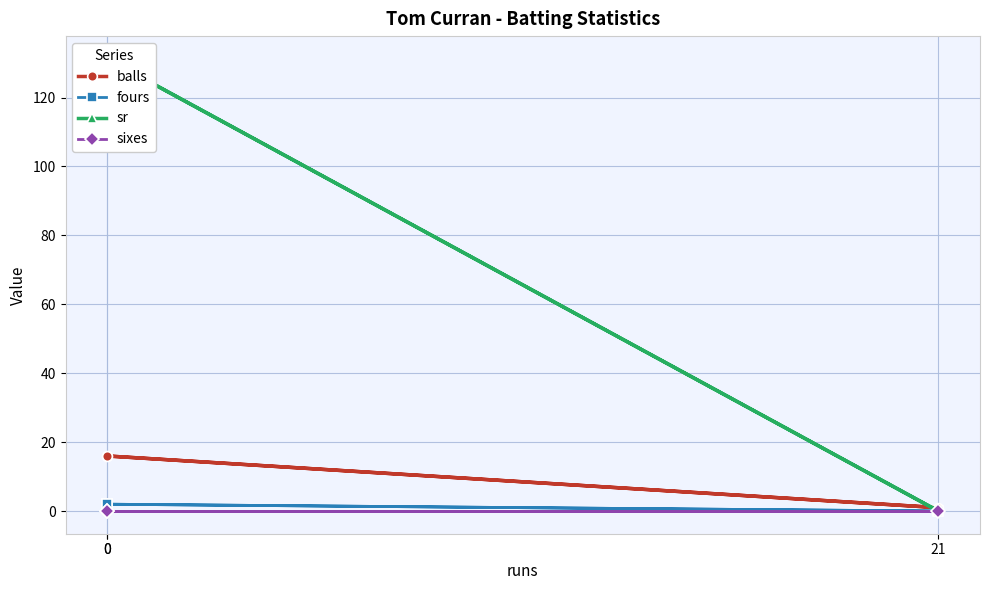

Is it true that fours equals 0.0 at 21?

True